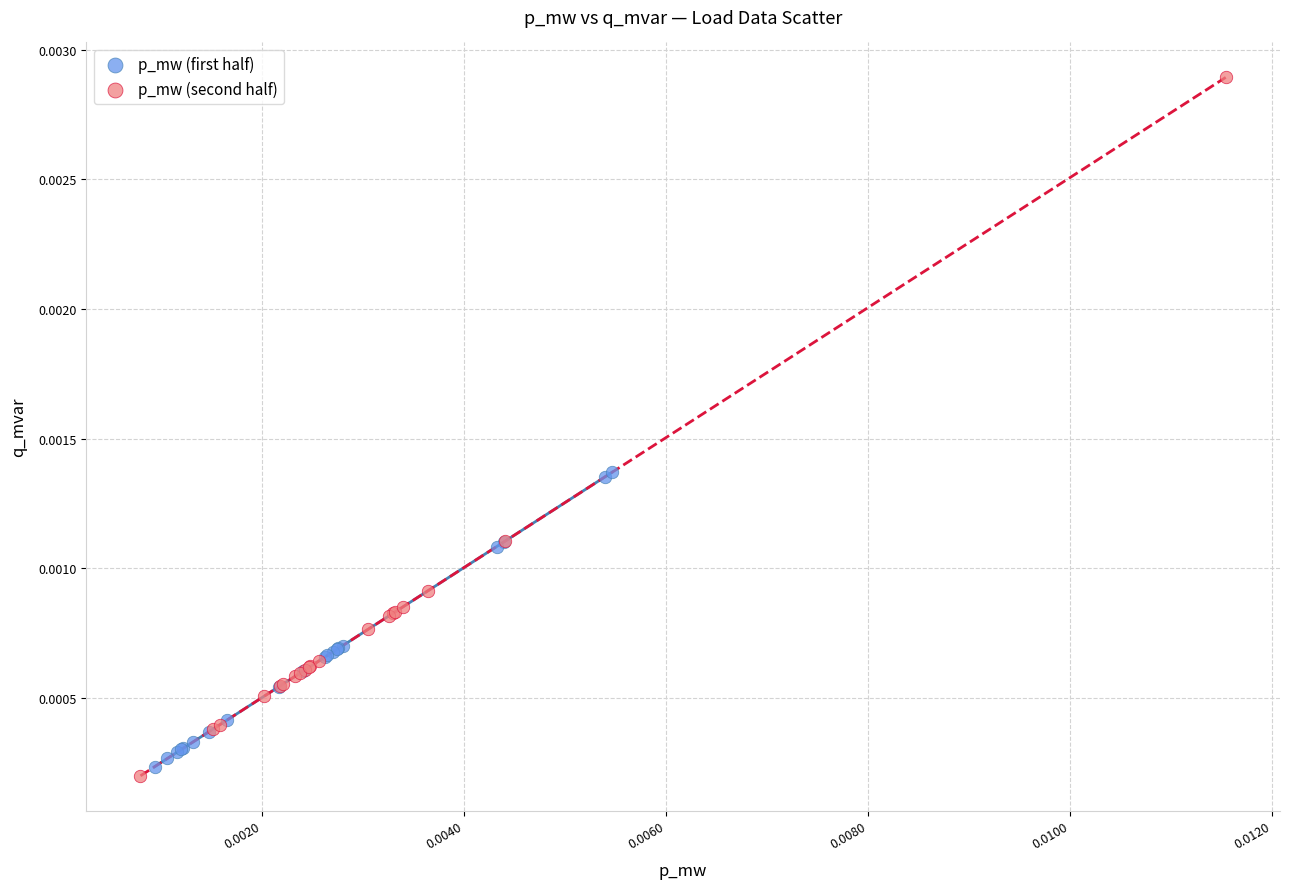

Which series contains the highest Y value?

p_mw (second half)